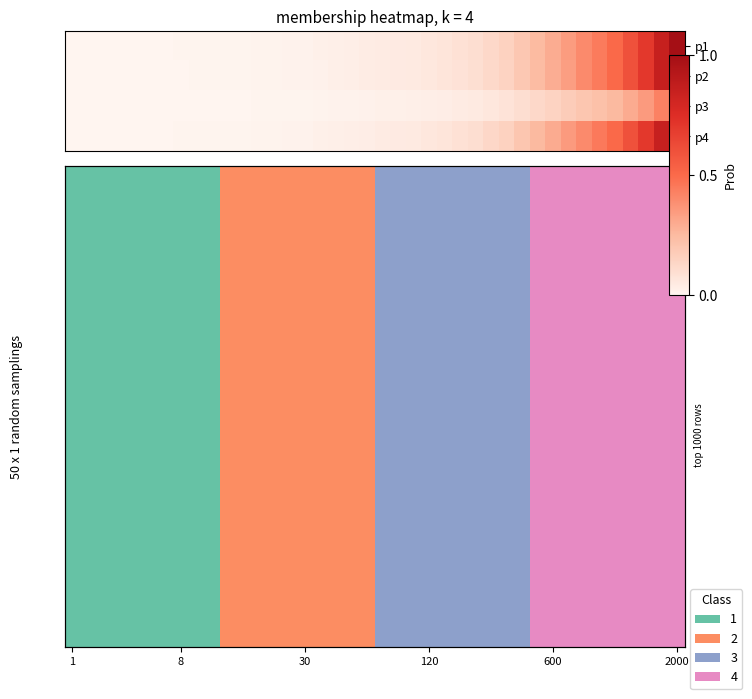

What is the total value across all series at 600?

60